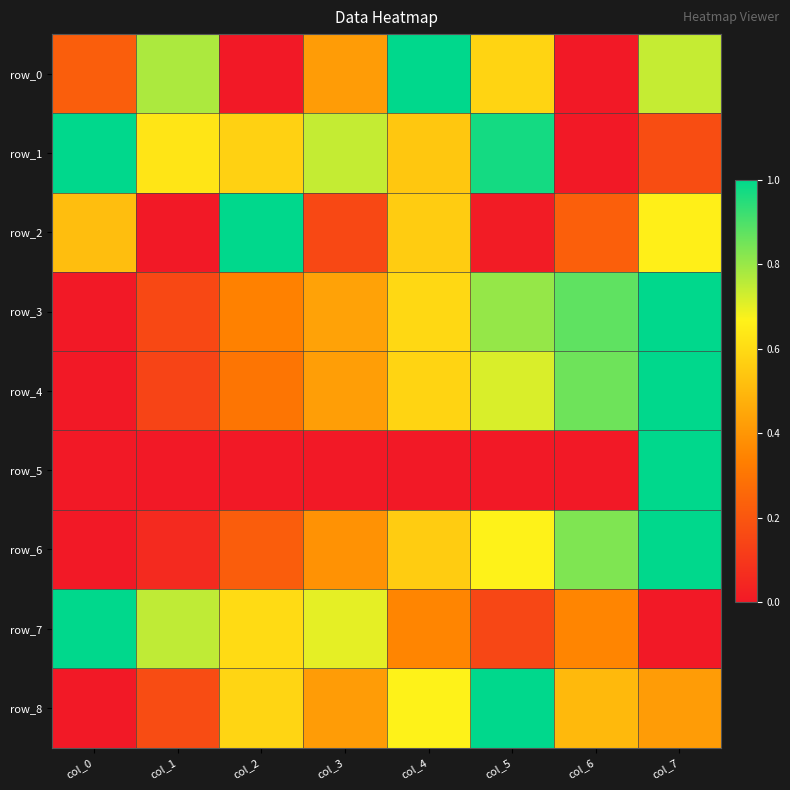

Which series has the largest total across all categories?

row_1